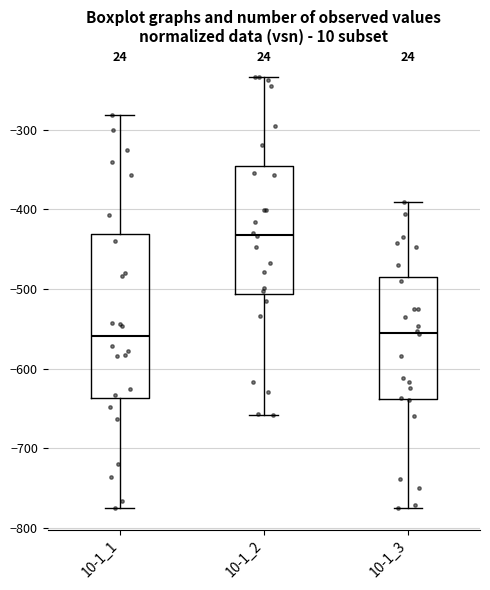

Reading left to right, transcribe this box plot: for each box, give where its median line is, the range the box spans, and where its two whiskers end, as read against the y-axis. The values are not printed on the chart, so give them approximately, as read against the axis.

10-1_1: median -560, box -640 to -430, whiskers -770 to -280
10-1_2: median -430, box -510 to -350, whiskers -660 to -230
10-1_3: median -550, box -640 to -490, whiskers -780 to -390